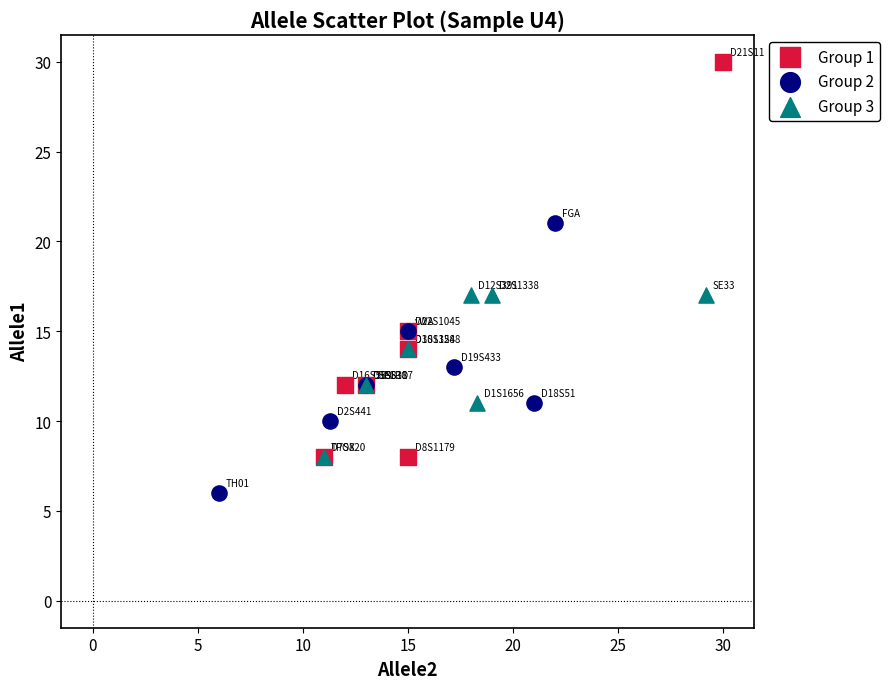

Which series contains the highest Y value?

Group 1